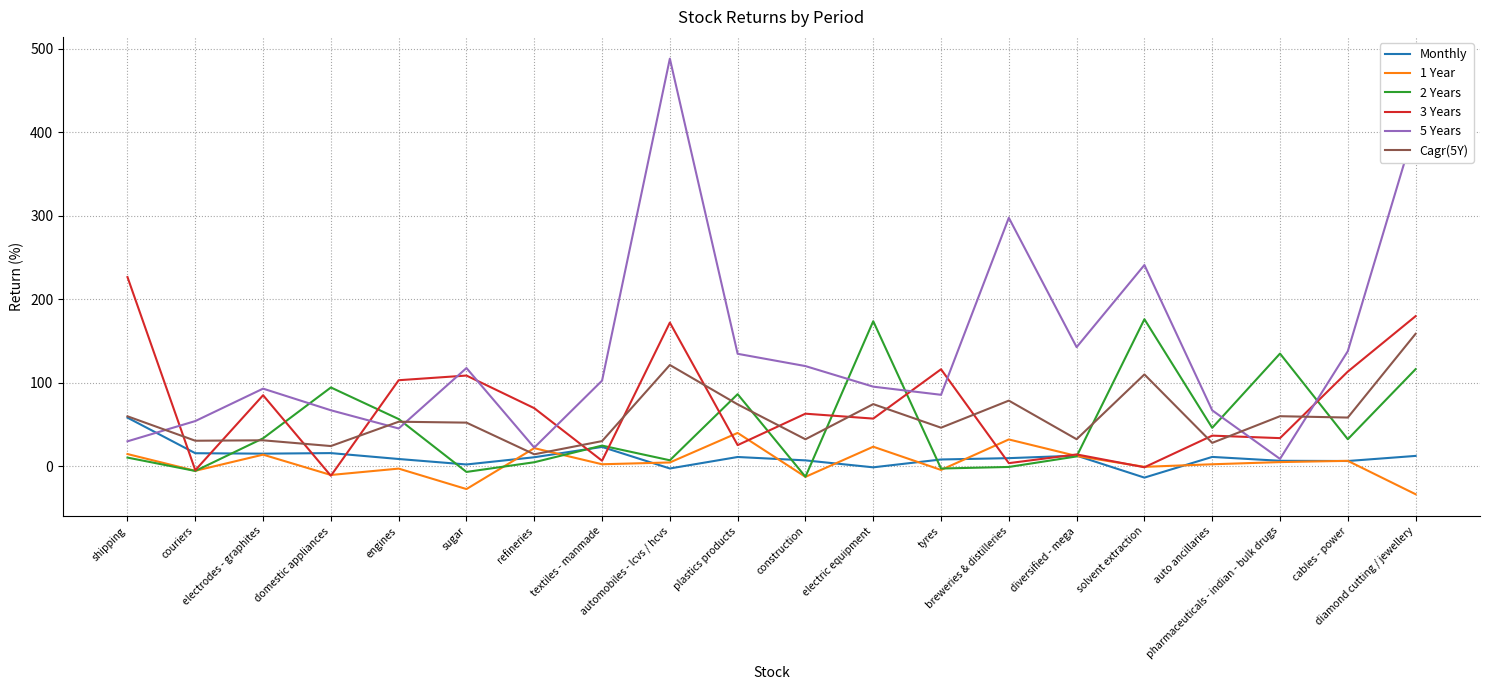

Which series has the largest total across all categories?

5 Years